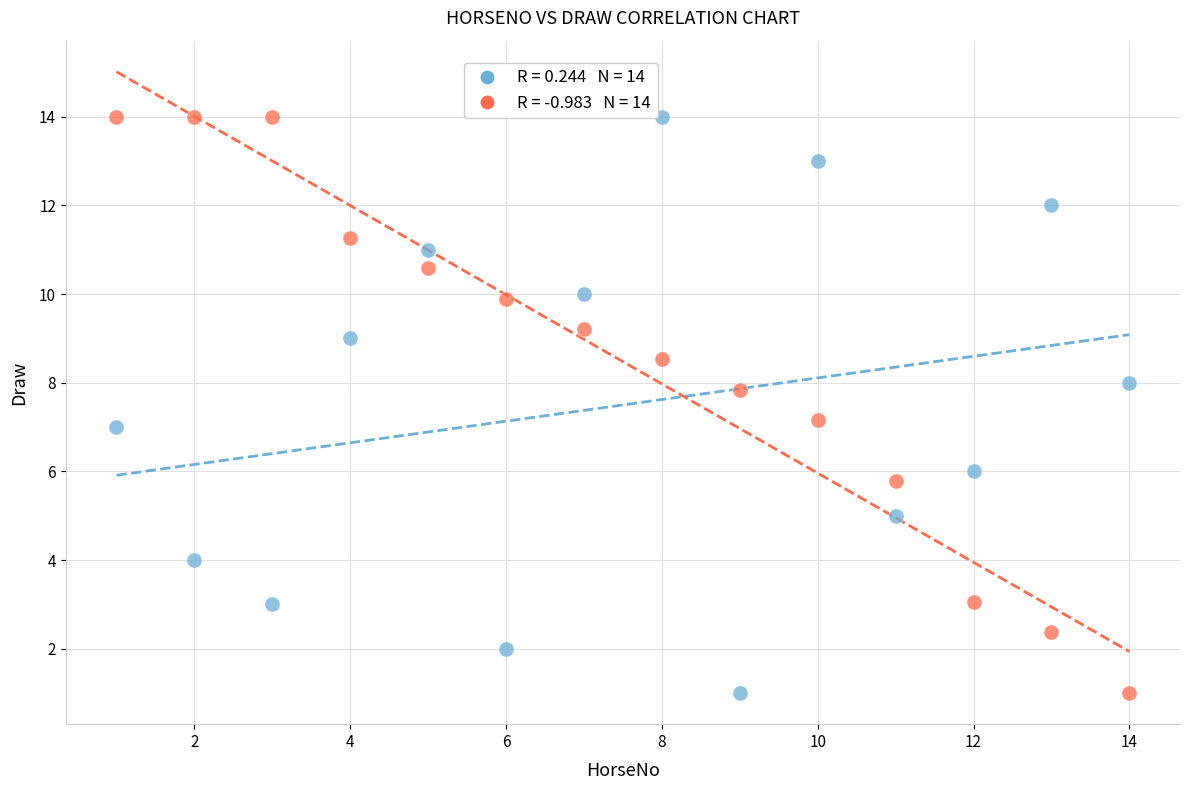

Across all data points, what is the range of X values (max minus min)?

13.0